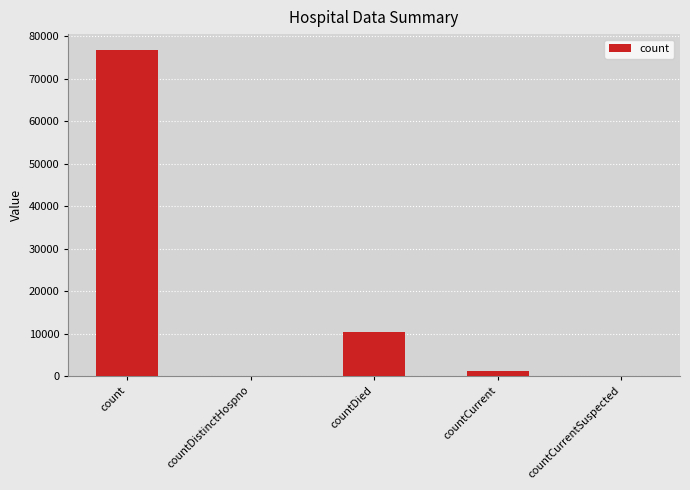

At which label does the data first exceed 1216?

count